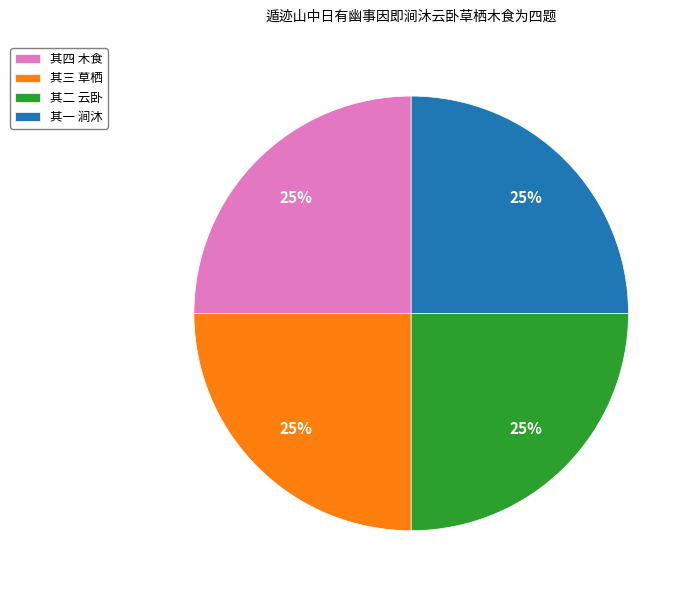

Does 其四 木食 account for over 50% of the chart?

No